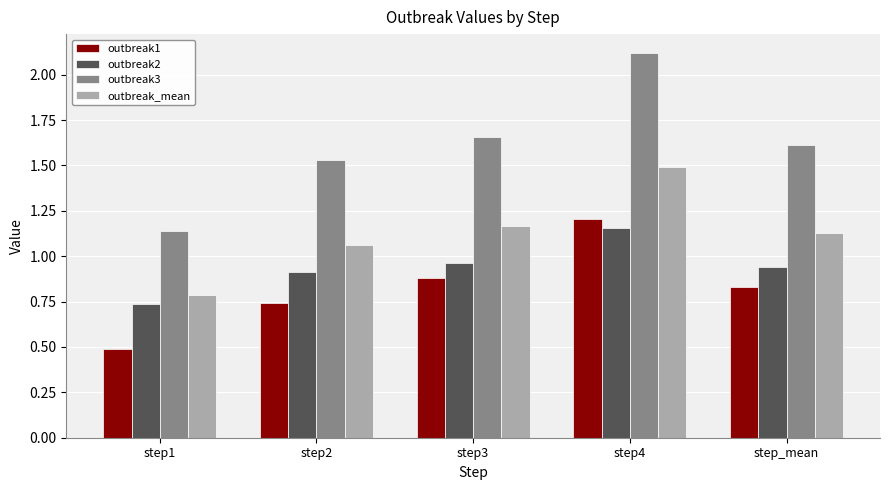

Which series changed the most between step2 and step3?

outbreak1